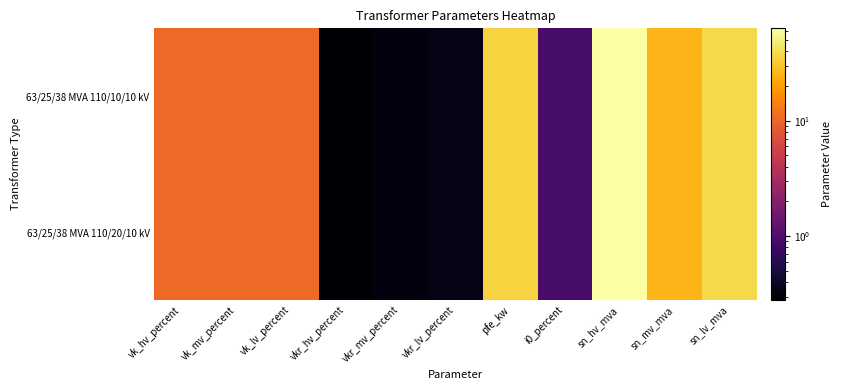

Is it true that 63/25/38 MVA 110/20/10 kV equals 63.0 at sn_hv_mva?

True